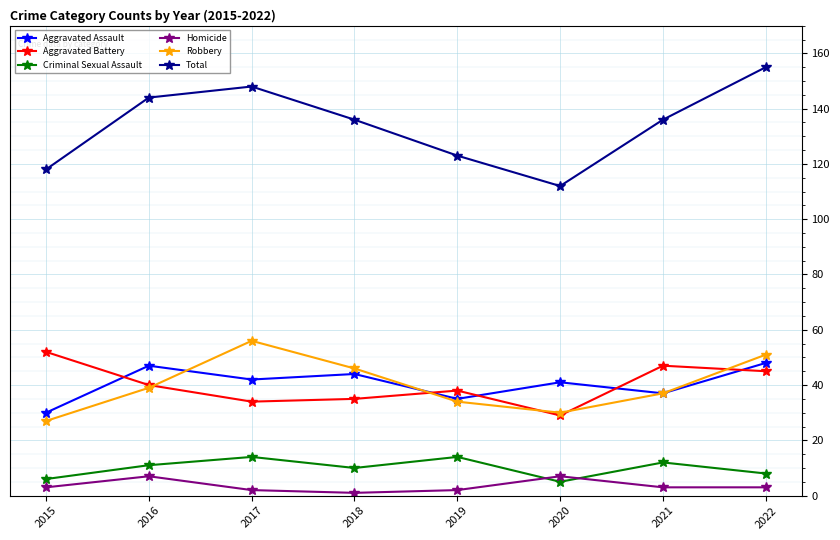

True or false: Total and Robbery intersect in this chart.

False